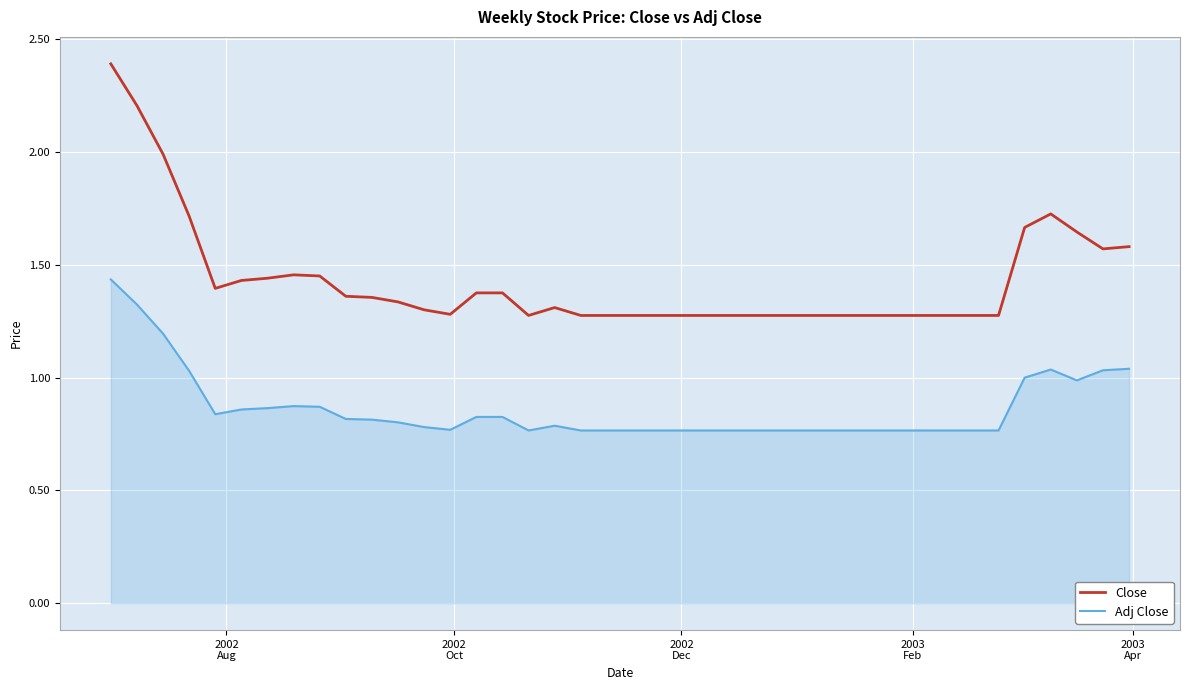

Which series has the largest total across all categories?

Close